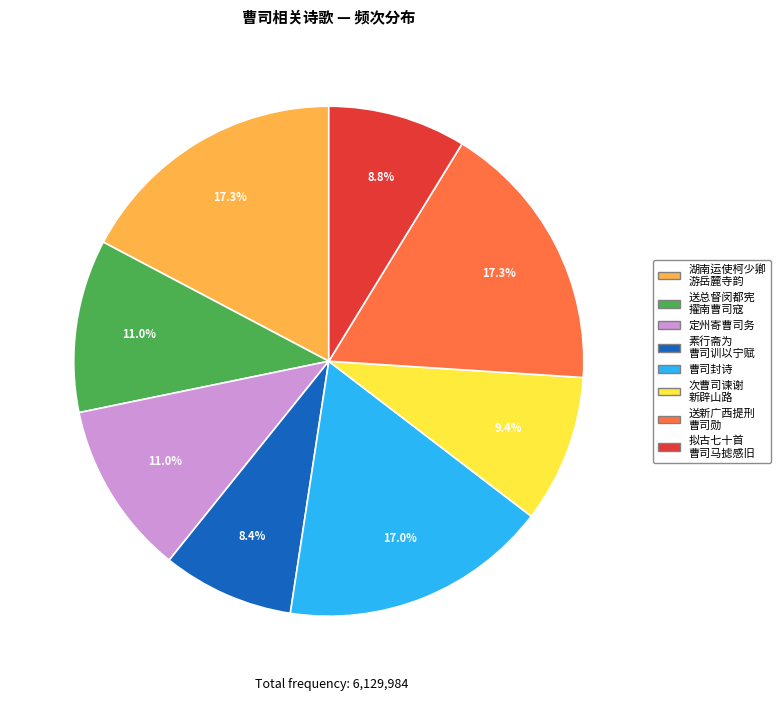

Does any single category account for the majority?

No